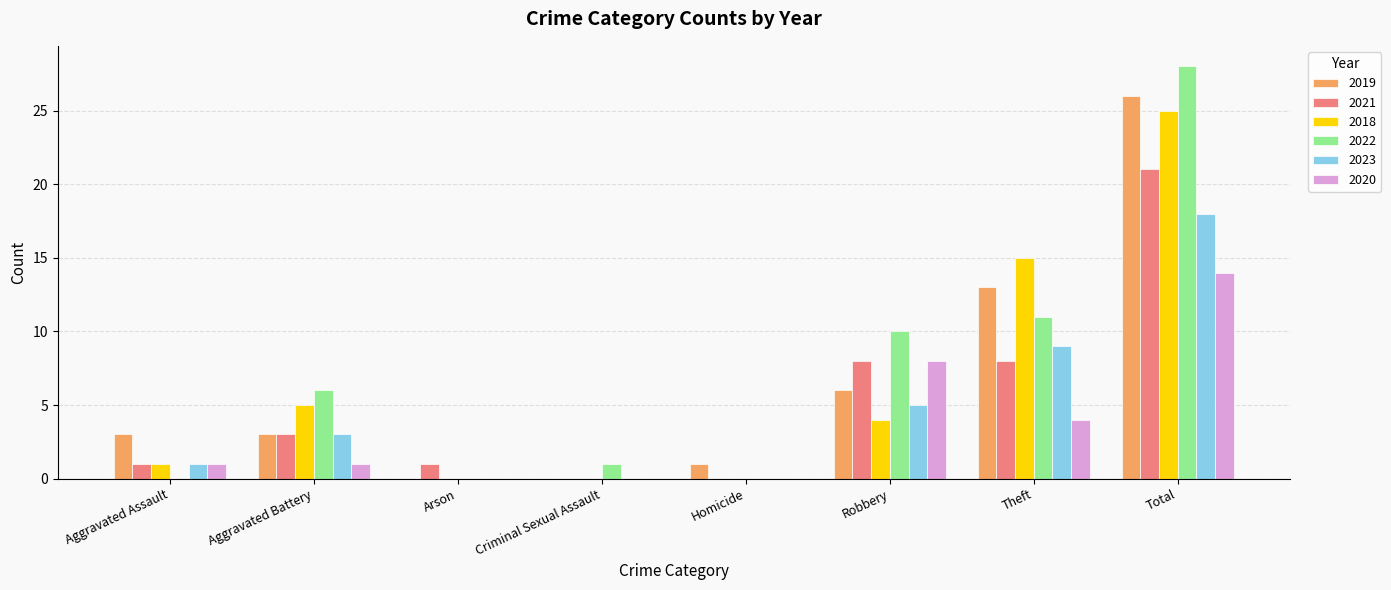

Reading left to right, transcribe all the data shown in this chart.

2019: Aggravated Assault=3	Aggravated Battery=3	Arson=0	Criminal Sexual Assault=0	Homicide=1	Robbery=6	Theft=13	Total=26
2021: Aggravated Assault=1	Aggravated Battery=3	Arson=1	Criminal Sexual Assault=0	Homicide=0	Robbery=8	Theft=8	Total=21
2018: Aggravated Assault=1	Aggravated Battery=5	Arson=0	Criminal Sexual Assault=0	Homicide=0	Robbery=4	Theft=15	Total=25
2022: Aggravated Assault=0	Aggravated Battery=6	Arson=0	Criminal Sexual Assault=1	Homicide=0	Robbery=10	Theft=11	Total=28
2023: Aggravated Assault=1	Aggravated Battery=3	Arson=0	Criminal Sexual Assault=0	Homicide=0	Robbery=5	Theft=9	Total=18
2020: Aggravated Assault=1	Aggravated Battery=1	Arson=0	Criminal Sexual Assault=0	Homicide=0	Robbery=8	Theft=4	Total=14